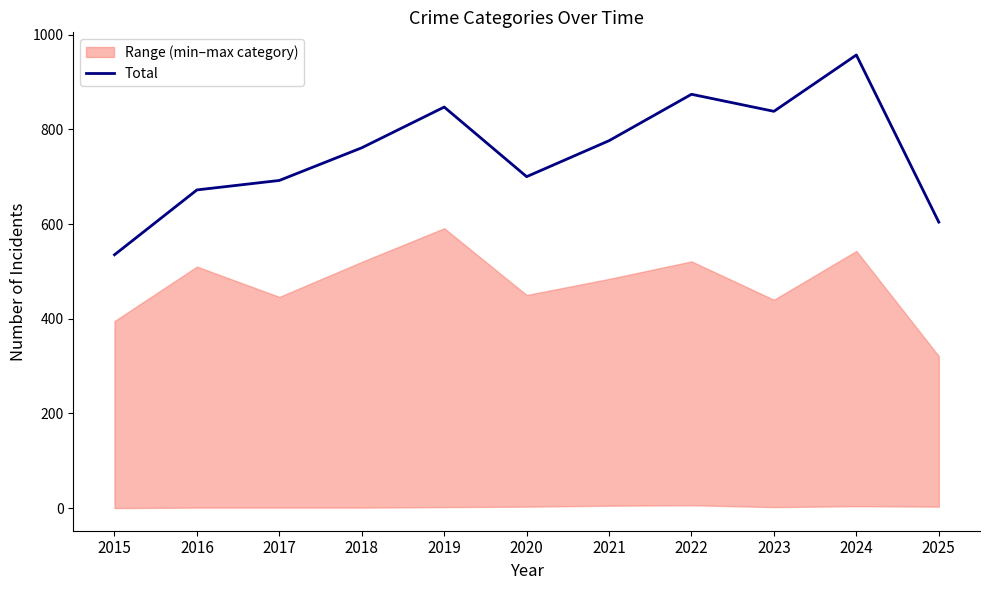

Which category has the lowest value across all series?

2015